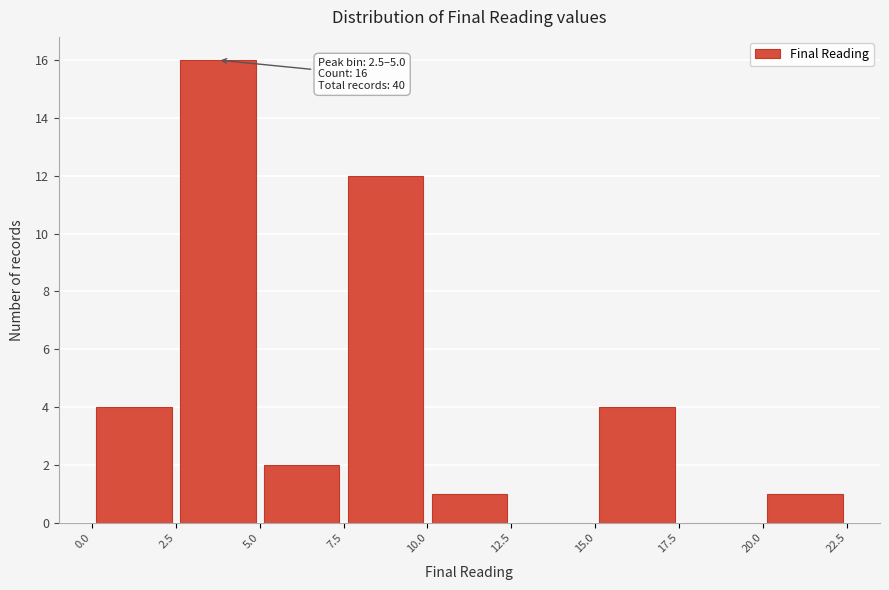

Which range on the x-axis has the tallest bar?

2.5 to 5.0